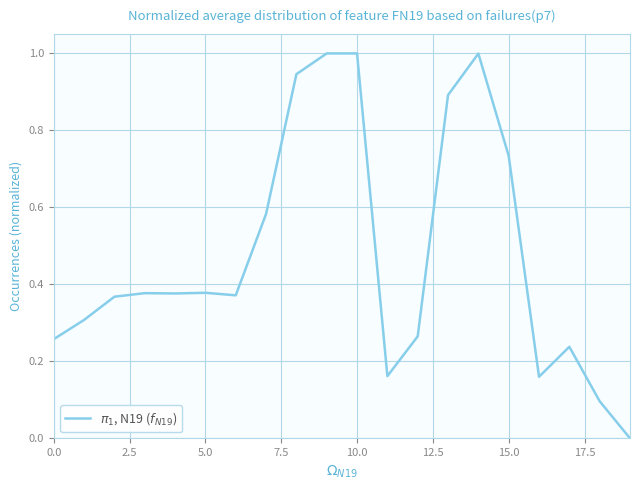

What is the greatest value displayed?

1.0